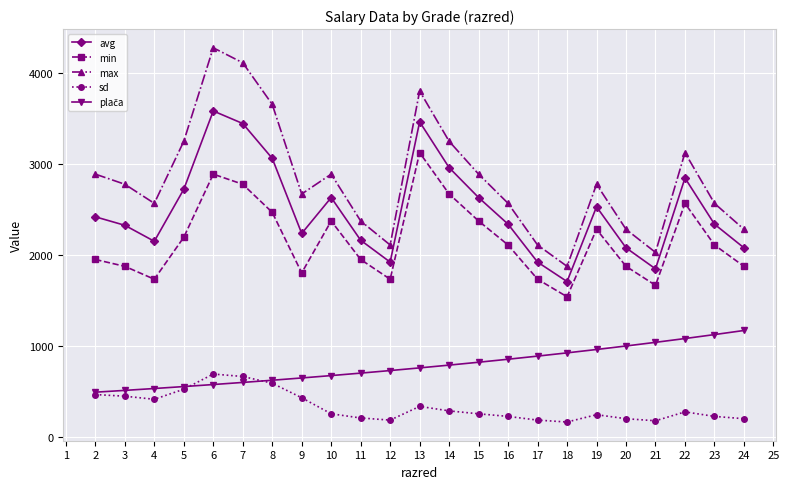

Read the sd value at 20.

203.3